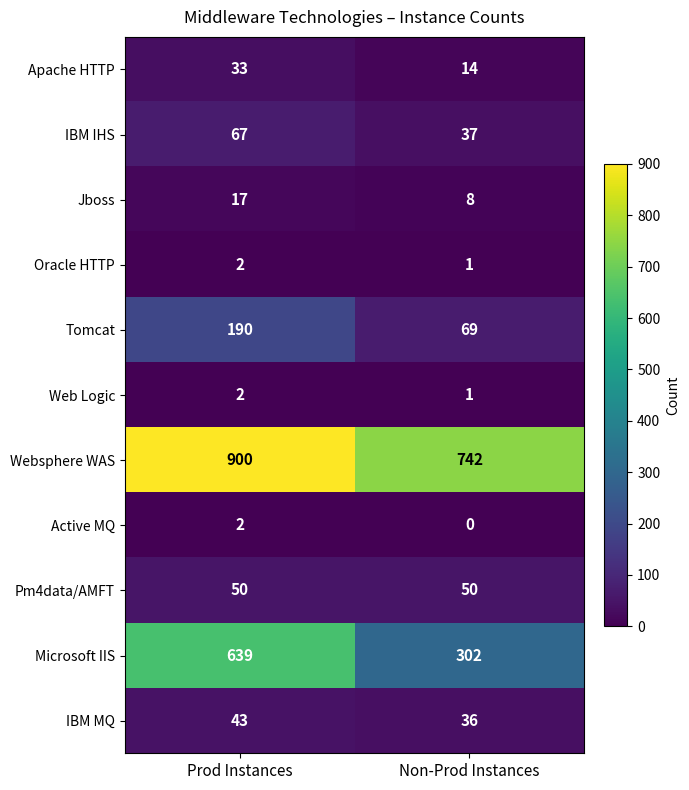

At which category is the sum across all series the highest?

Prod Instances